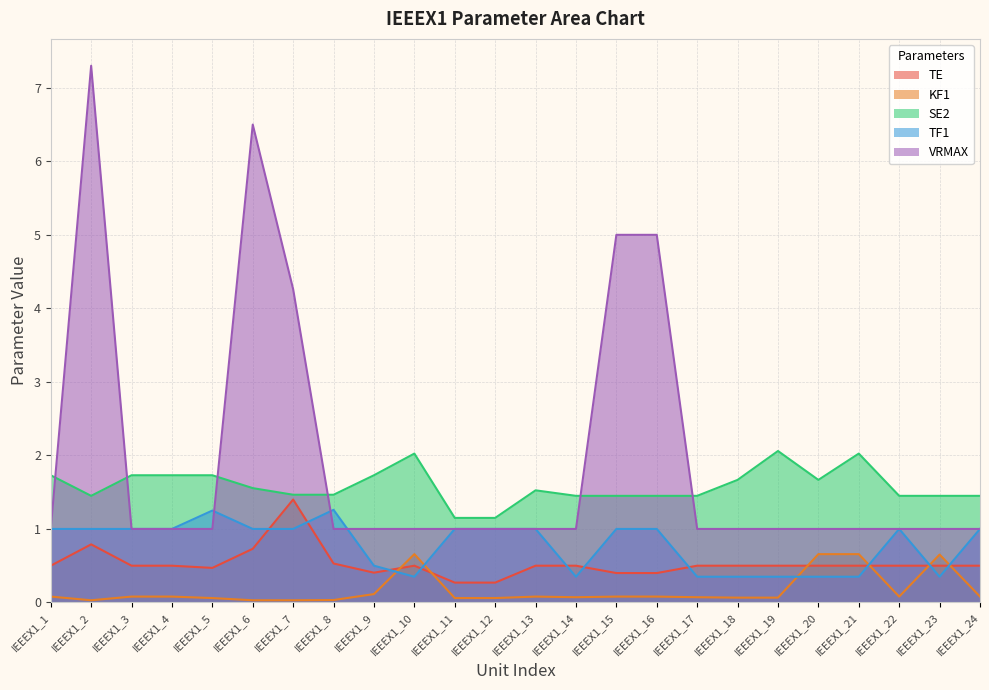

Reading right to left, extract all data points from this chart.

TE: 0.5	0.5	0.5	0.5	0.5	0.5	0.5	0.5	0.4	0.4	0.5	0.5	0.3	0.3	0.5	0.4	0.5	1.4	0.7	0.5	0.5	0.5	0.8	0.5
KF1: 0.1	0.7	0.1	0.7	0.7	0.1	0.1	0.1	0.1	0.1	0.1	0.1	0.1	0.1	0.7	0.1	0.0	0.0	0.0	0.1	0.1	0.1	0.0	0.1
SE2: 1.4	1.4	1.4	2.0	1.7	2.1	1.7	1.4	1.4	1.4	1.4	1.5	1.1	1.1	2.0	1.7	1.5	1.5	1.6	1.7	1.7	1.7	1.4	1.7
TF1: 1.0	0.3	1.0	0.3	0.3	0.3	0.3	0.3	1.0	1.0	0.3	1.0	1.0	1.0	0.3	0.5	1.3	1.0	1.0	1.2	1.0	1.0	1.0	1.0
VRMAX: 1.0	1.0	1.0	1.0	1.0	1.0	1.0	1.0	5.0	5.0	1.0	1.0	1.0	1.0	1.0	1.0	1.0	4.3	6.5	1.0	1.0	1.0	7.3	1.0